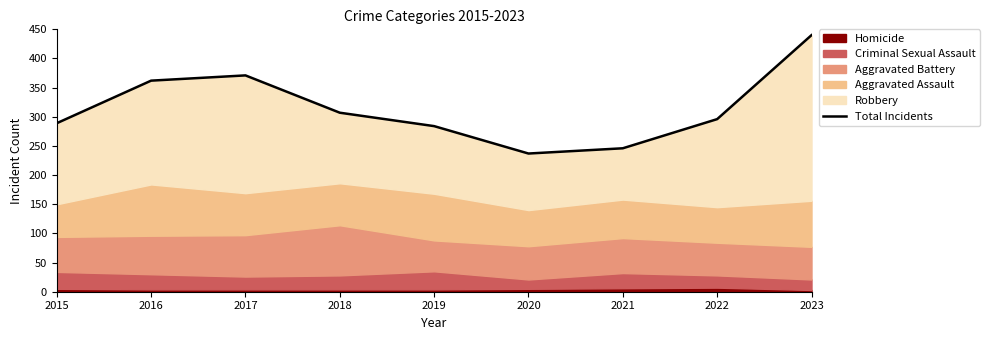

Rank the categories by value from highest to lowest.

2023, 2017, 2016, 2018, 2022, 2015, 2019, 2021, 2020